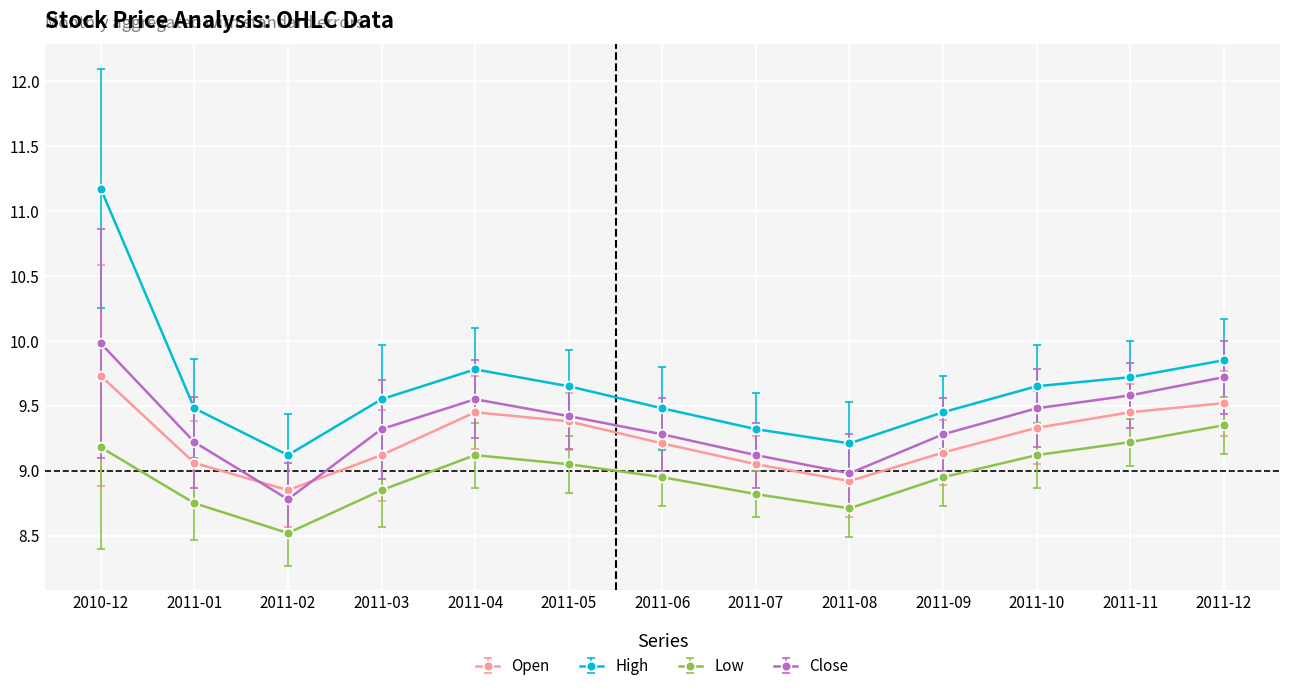

At which category is the sum across all series the highest?

2010-12